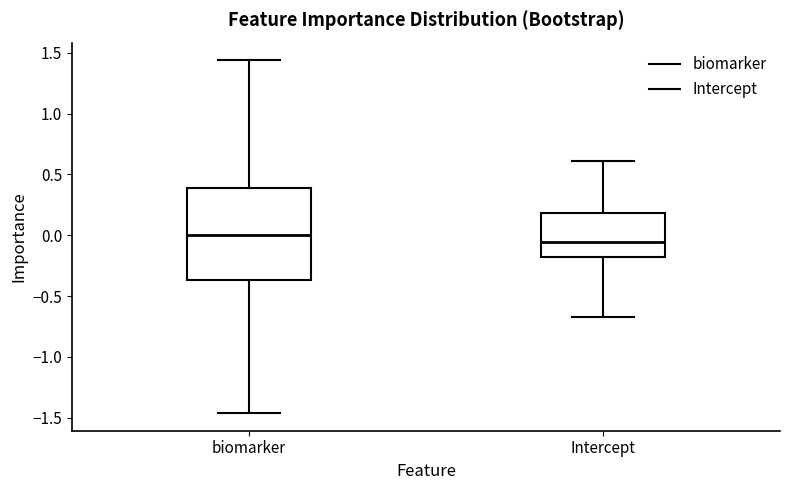

Reading left to right, transcribe this box plot: for each box, give where its median line is, the range the box spans, and where its two whiskers end, as read against the y-axis. The values are not printed on the chart, so give them approximately, as read against the axis.

biomarker: median 0.00, box -0.35 to 0.40, whiskers -1.45 to 1.45
Intercept: median -0.05, box -0.20 to 0.20, whiskers -0.70 to 0.60